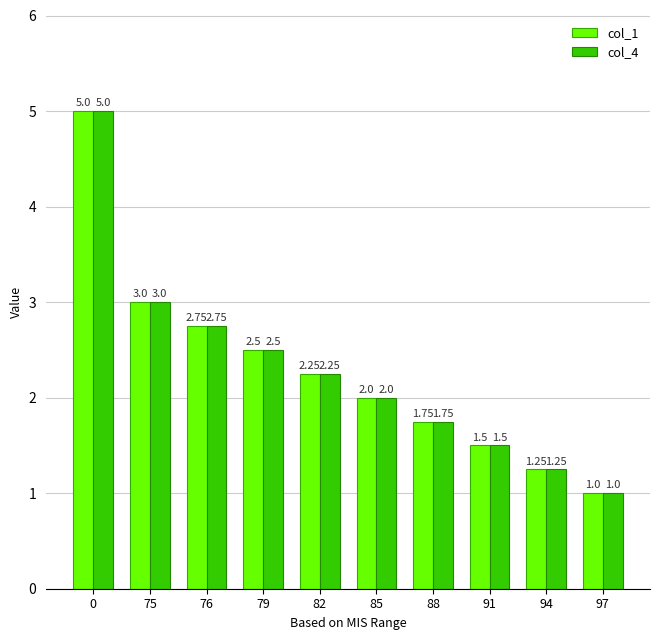

Rank the categories by col_4 value from highest to lowest.

0, 75, 76, 79, 82, 85, 88, 91, 94, 97